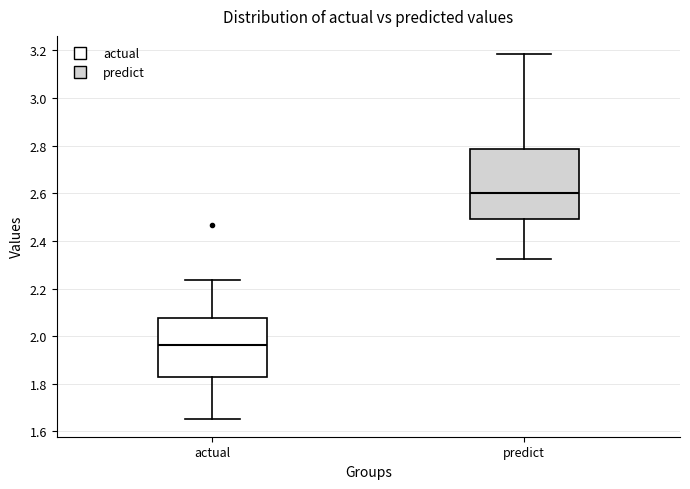

Which box's median line is the lowest?

actual